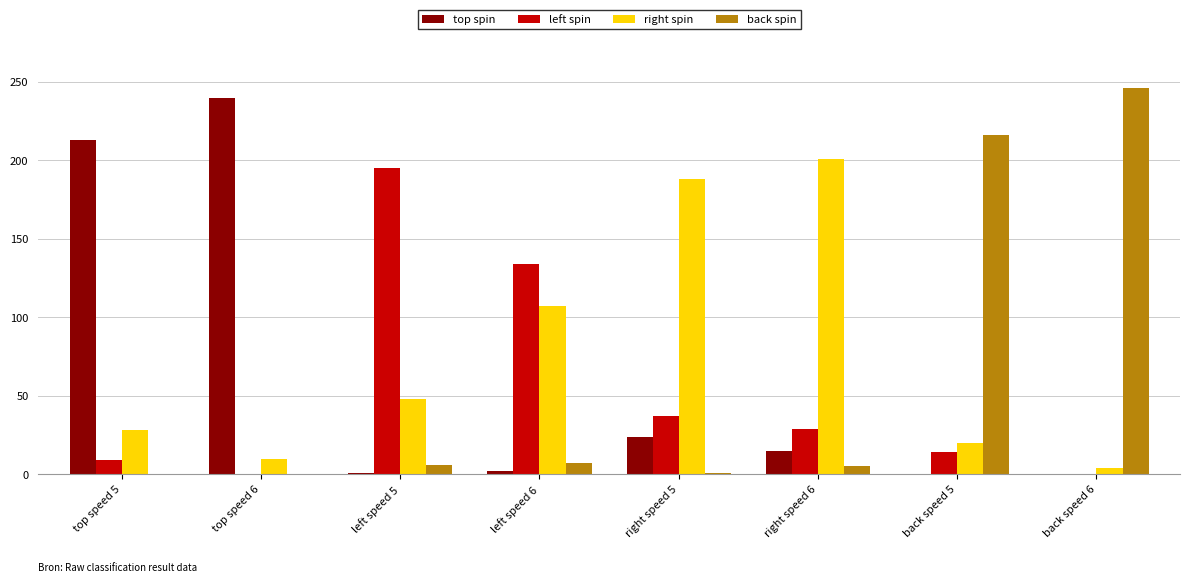

Which series has the largest total across all categories?

right spin